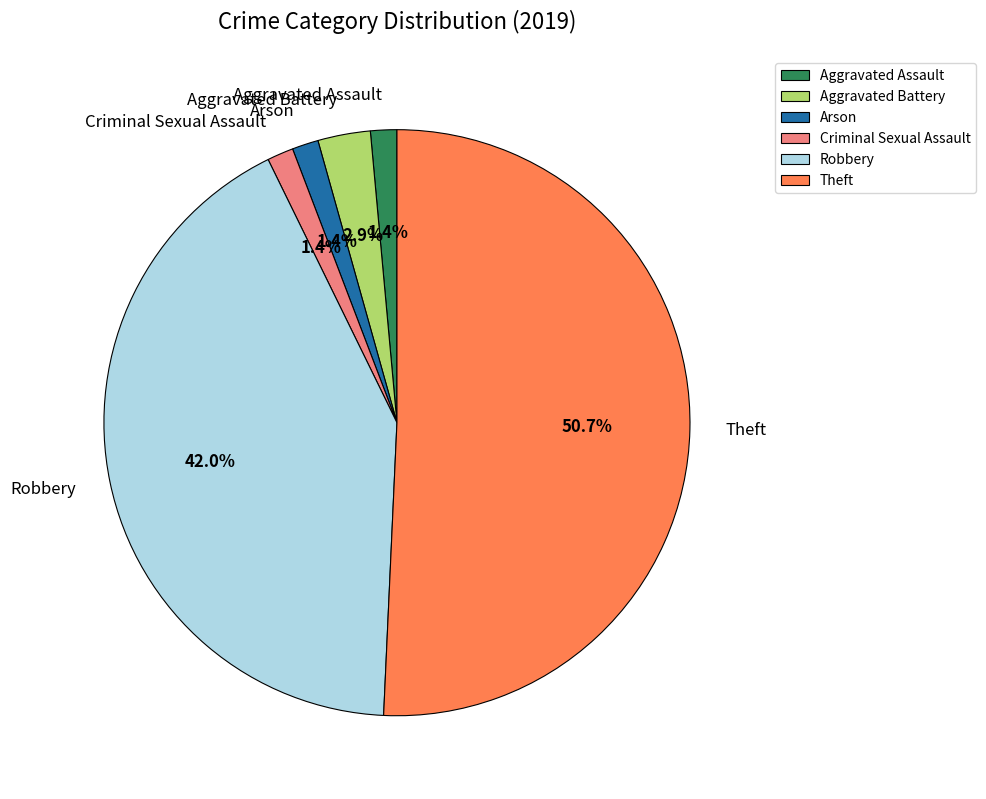

True or false: Aggravated Assault accounts for 1% of the total.

True